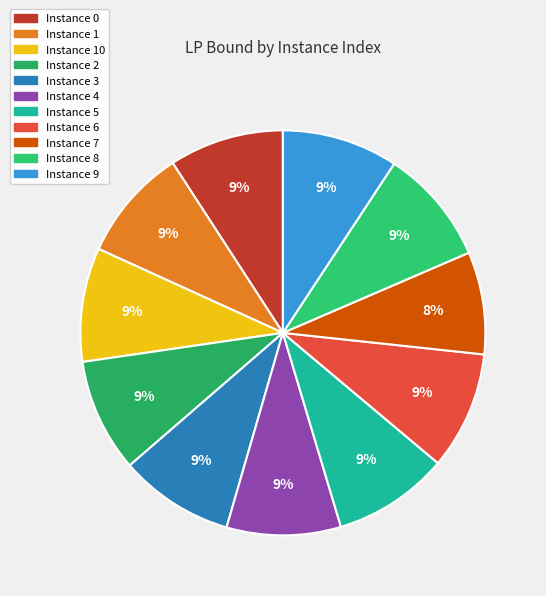

Count the number of slices in the pie.

11